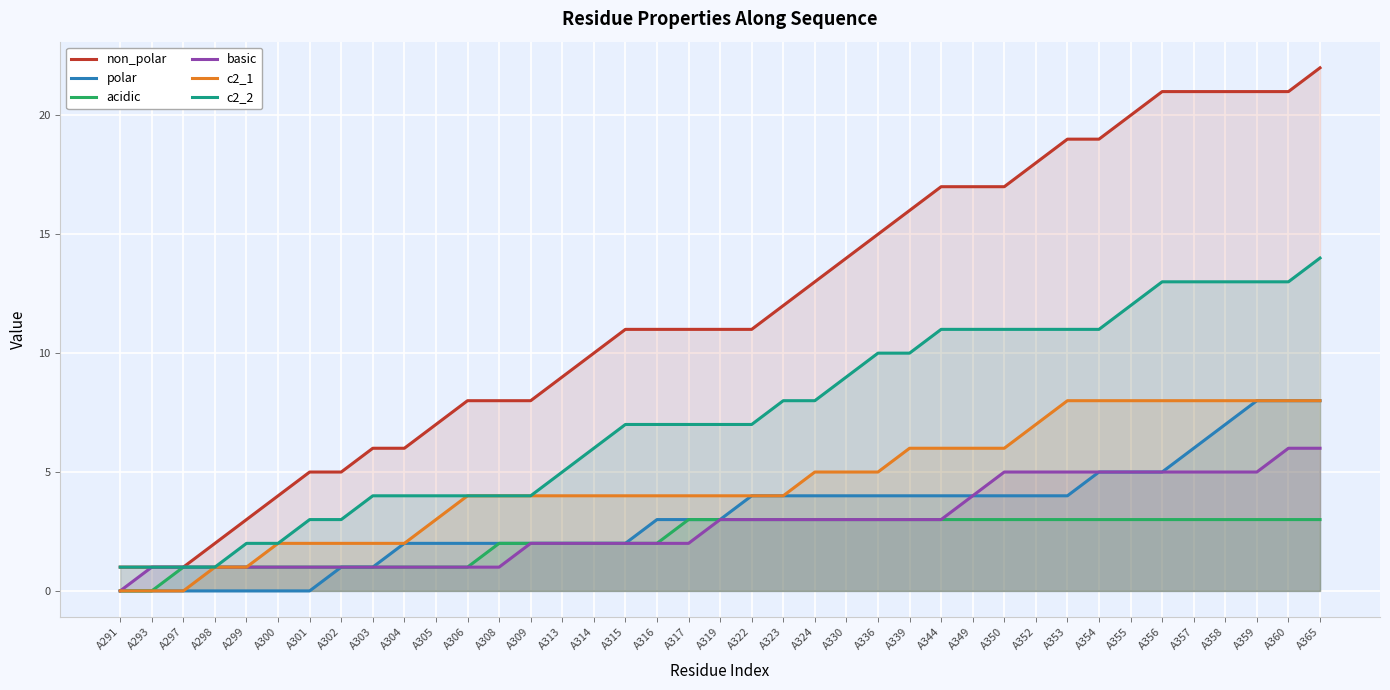

True or false: acidic and polar intersect in this chart.

False